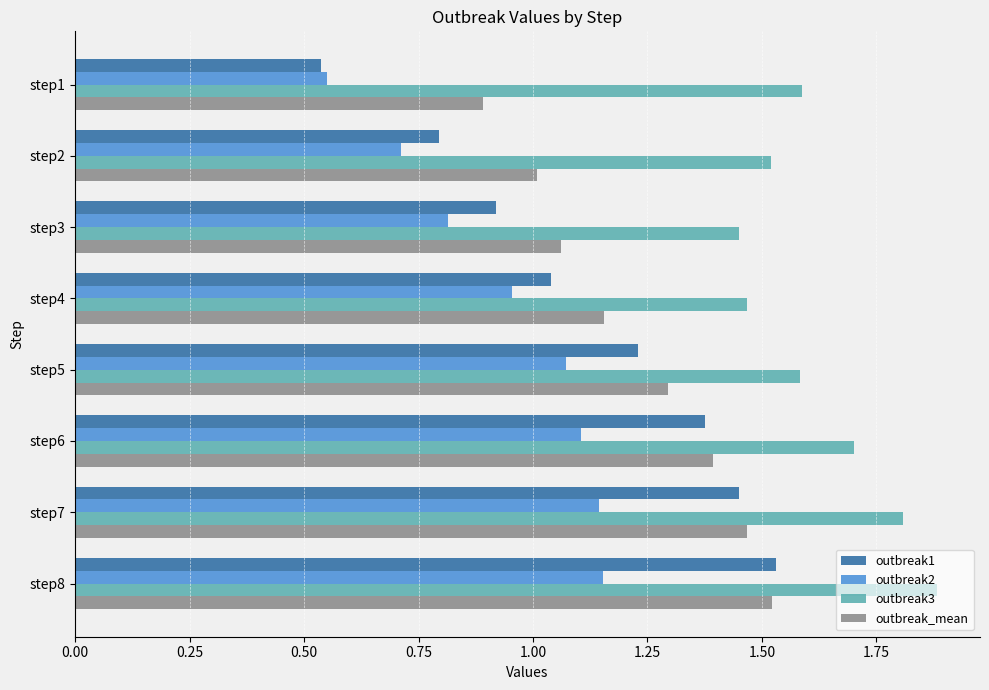

At how many categories does at least one series exceed 1?

8